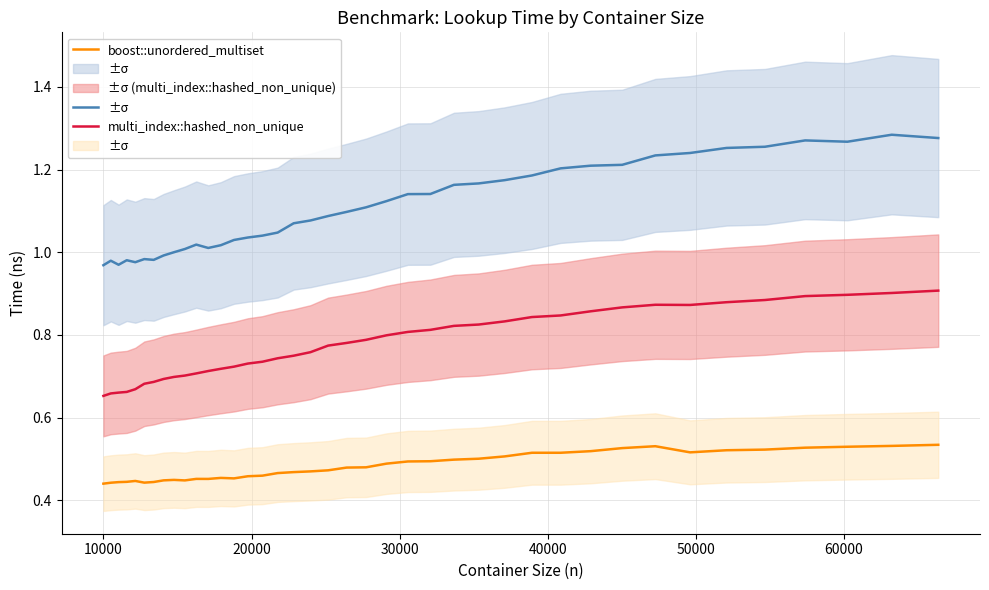

What is the label of the 39th point from the right?

10000